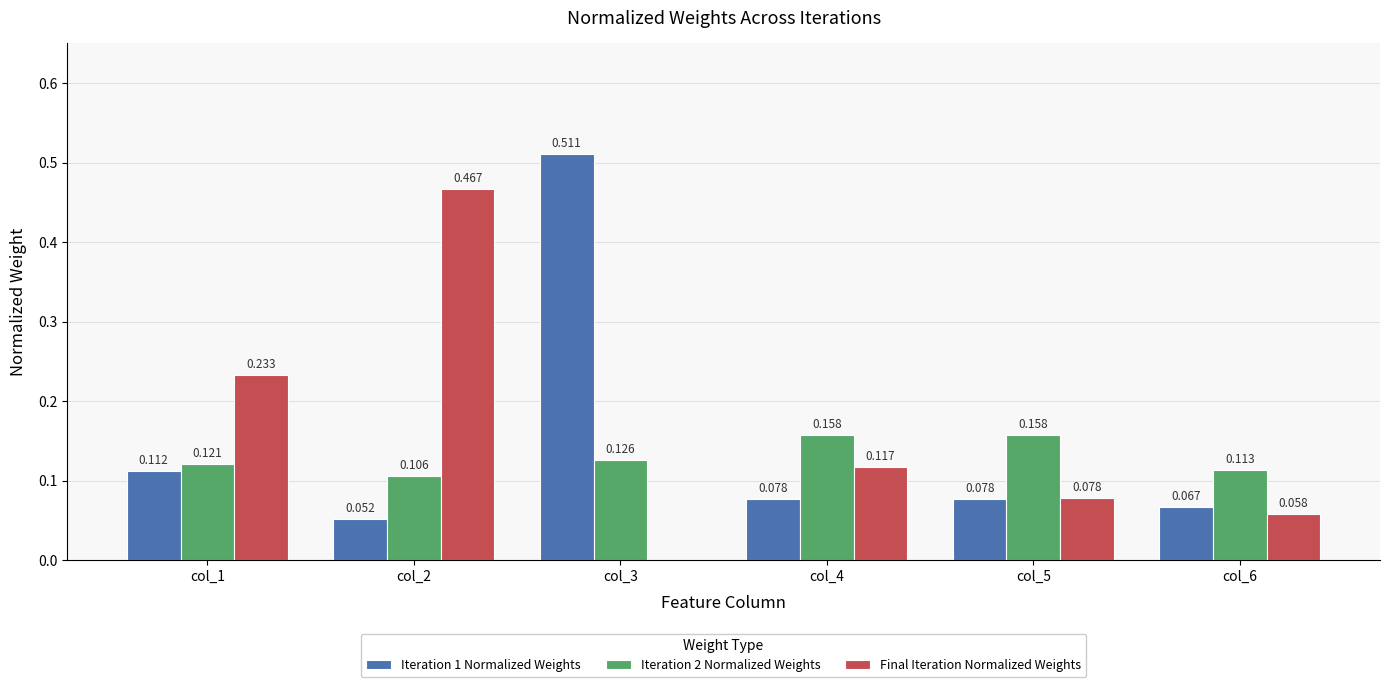

Is the value of Final Iteration Normalized Weights at col_4 greater than the value of Iteration 2 Normalized Weights at col_2?

Yes